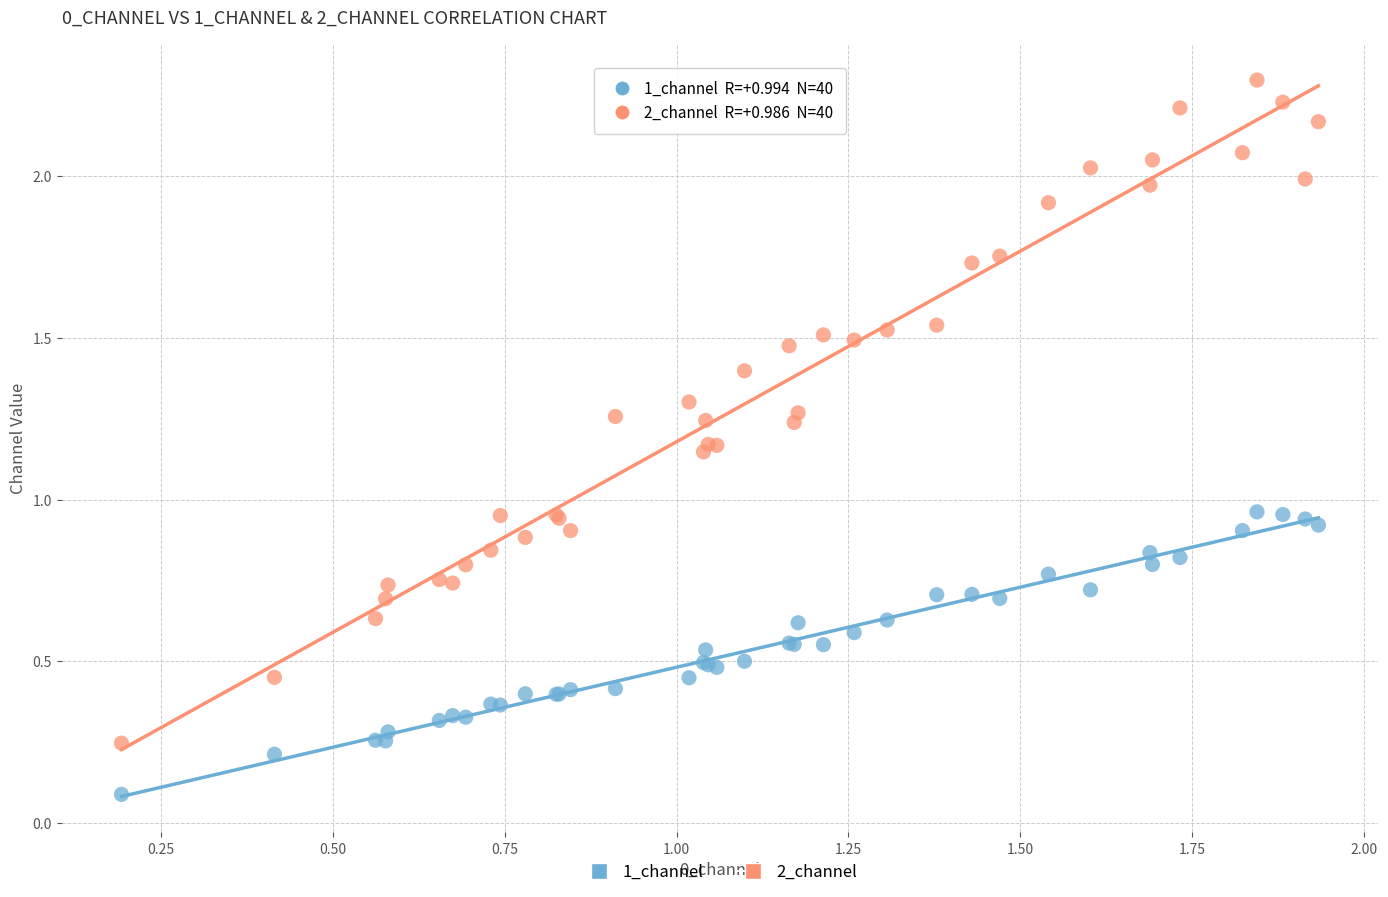

Which series reaches the minimum Y coordinate?

1_channel